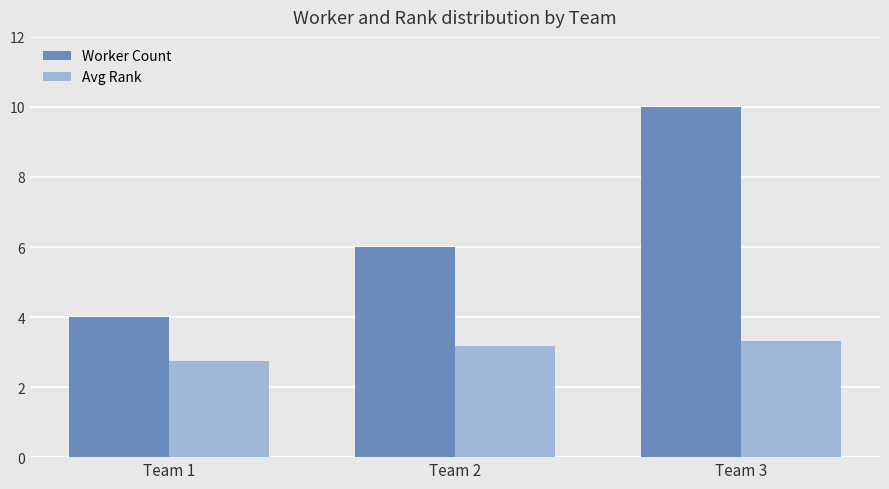

Which category has the lowest value in the Avg Rank series?

Team 1